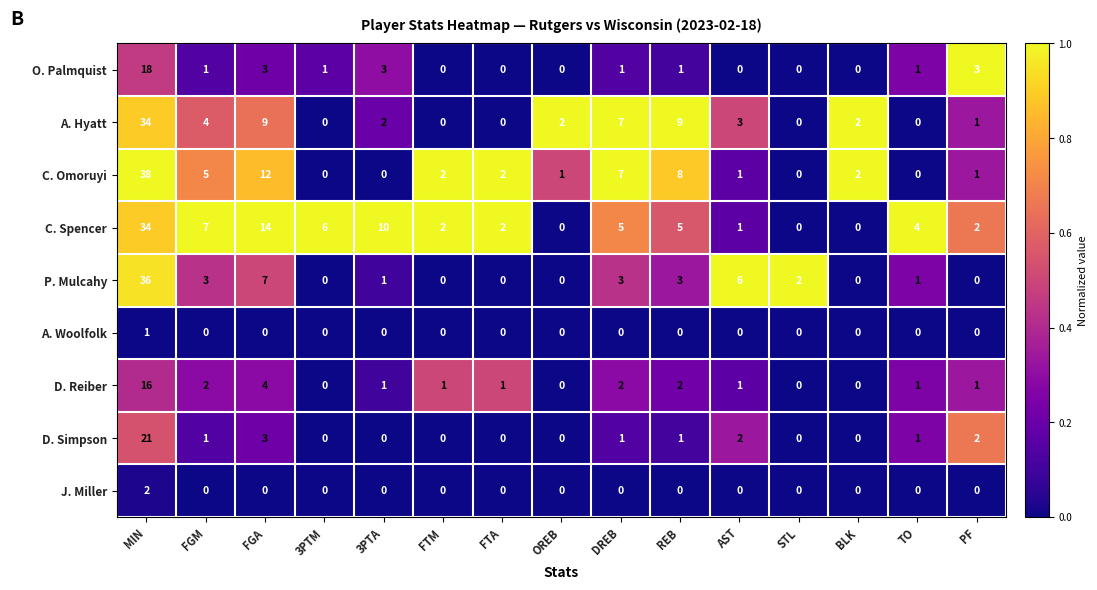

The A. Hyatt series shows -15 at STL. True or false?

False